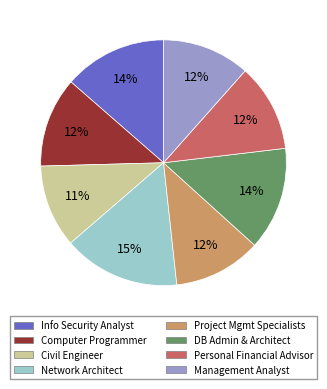

Does any single category account for the majority?

No